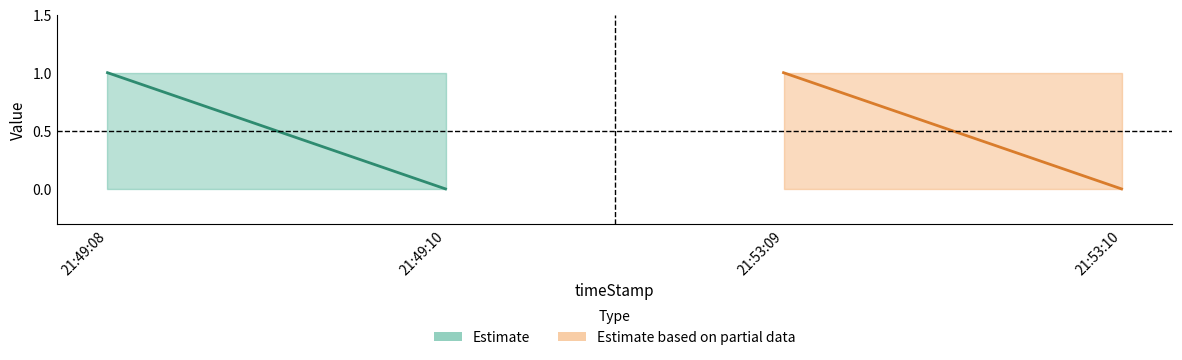

What is the spread (max minus min) of values at 21:53:10?

1